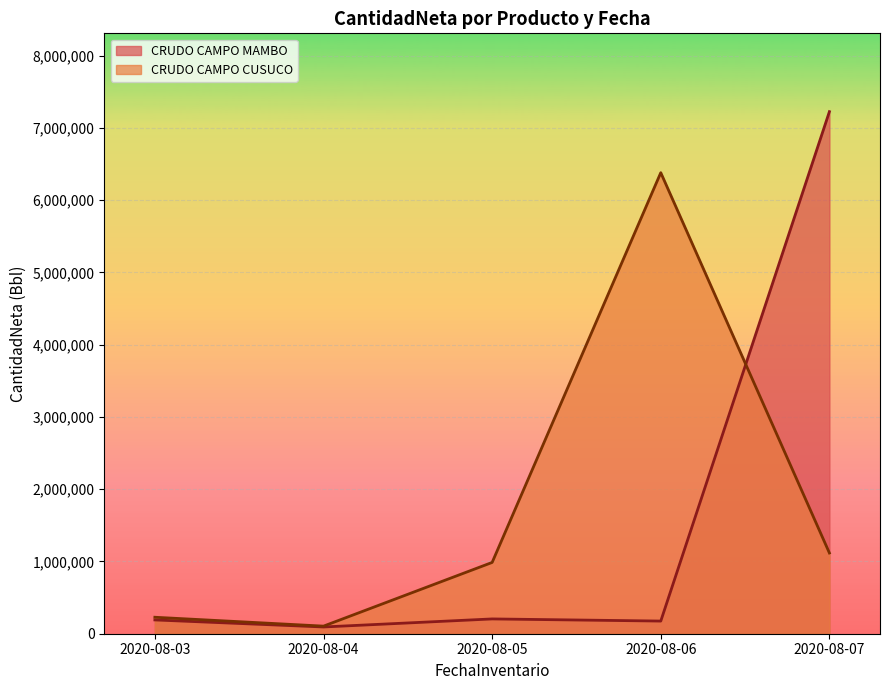

What is the difference between the second highest and second lowest values in the CRUDO CAMPO CUSUCO series?

889597